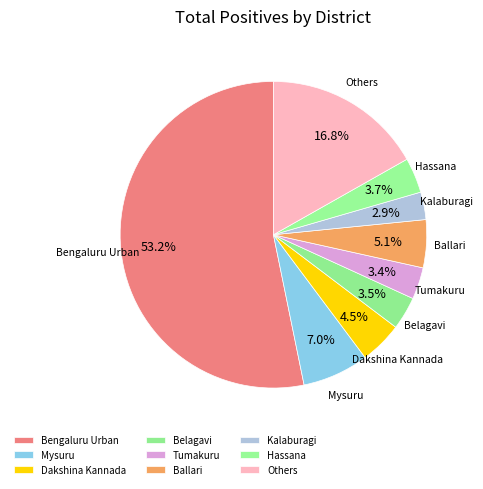

How many slices are in this pie chart?

9